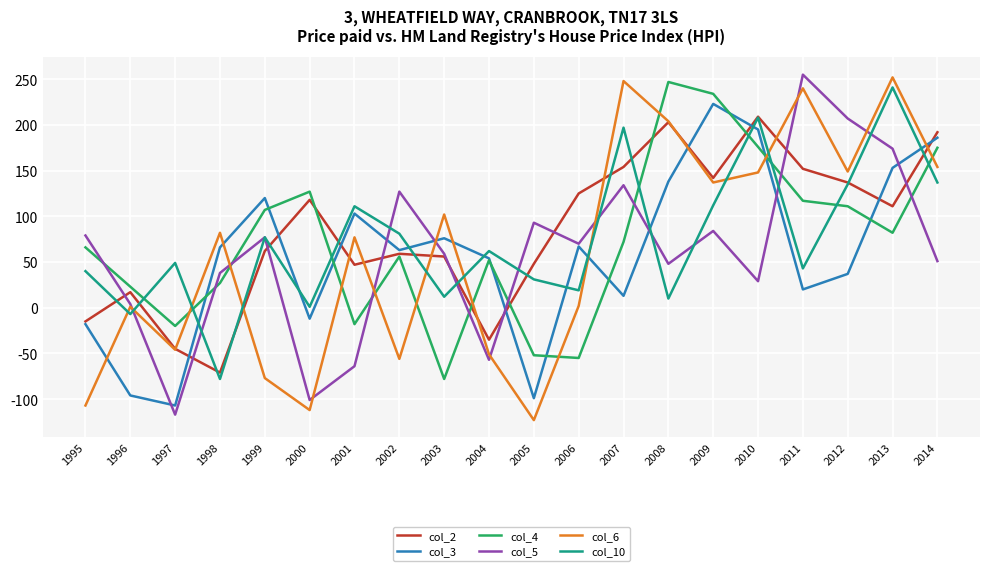

How many intersections are there between col_6 and col_10?

9